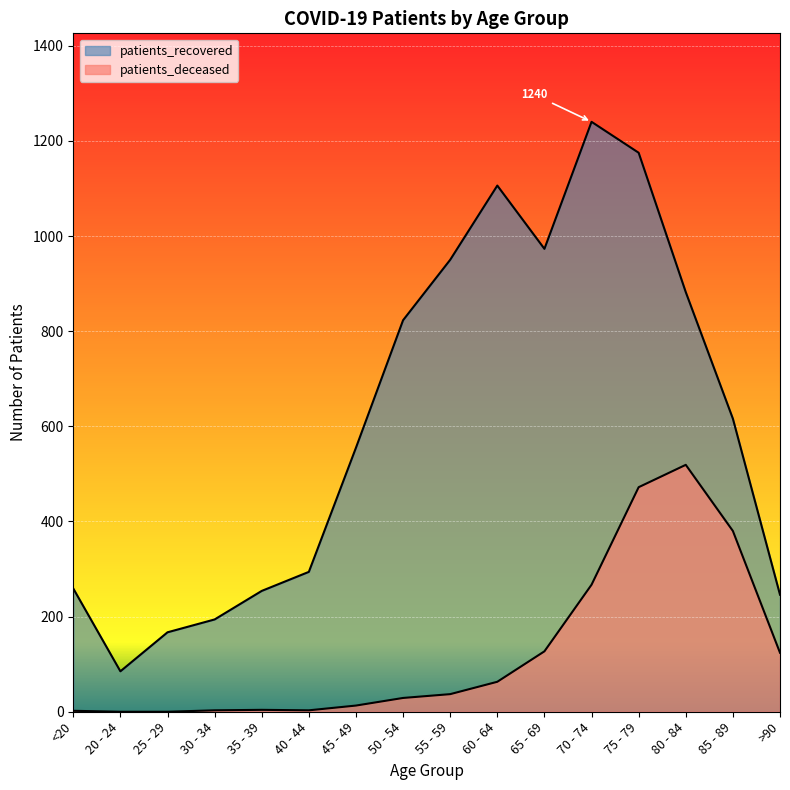

What is the value of the patients_deceased point at the 13th from the left?

472